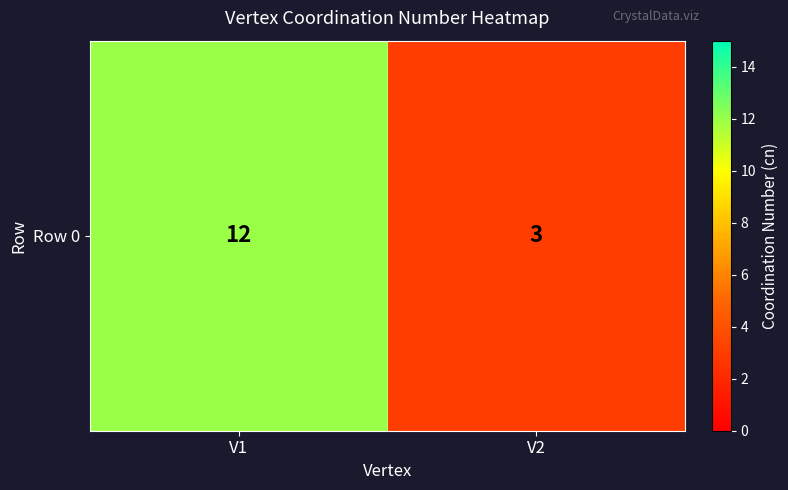

What is the difference between the values at V1 and V2?

9